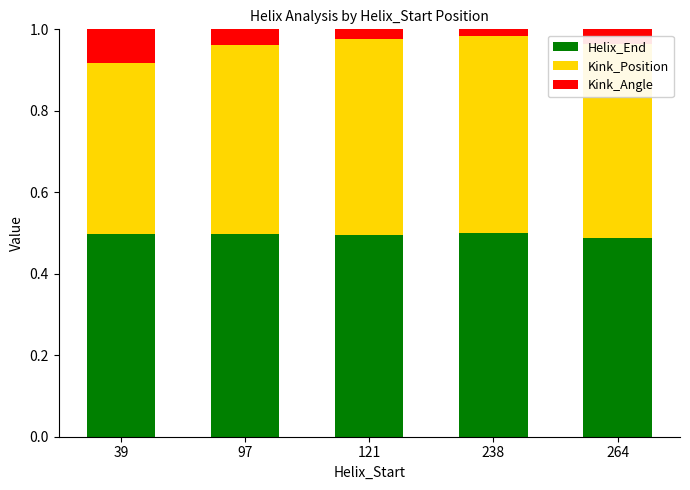

True or false: Helix_End has a value of 0.5 at 264.

True